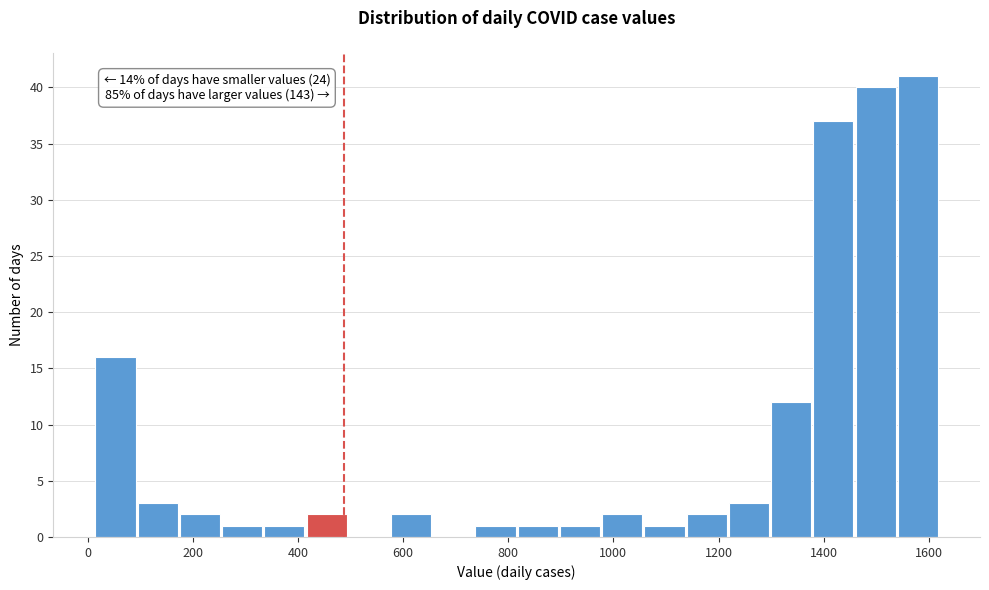

Over which range of the x-axis is the bar tallest?

1540 to 1620